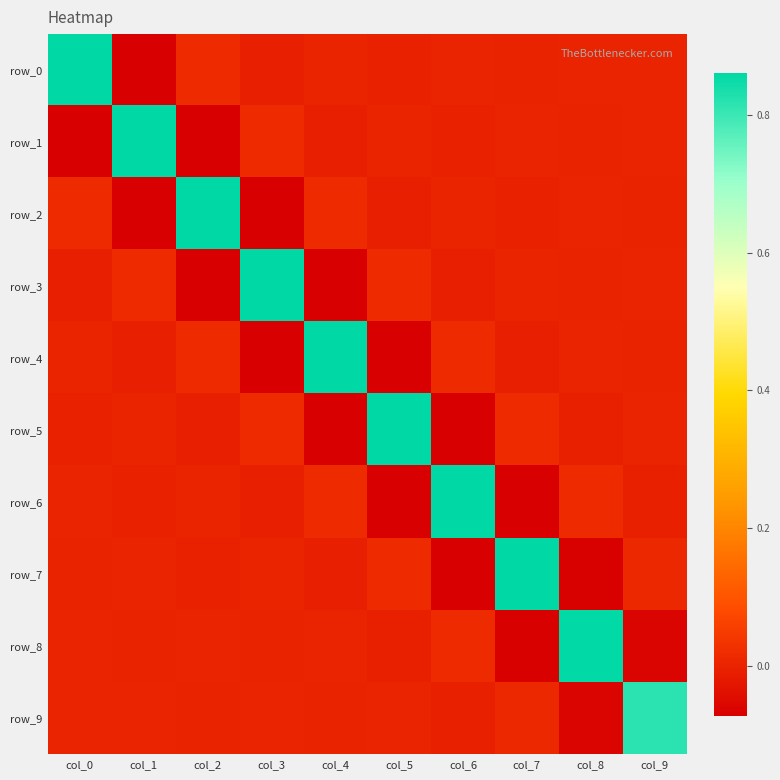

How many data points in row_0 are above 0?

5